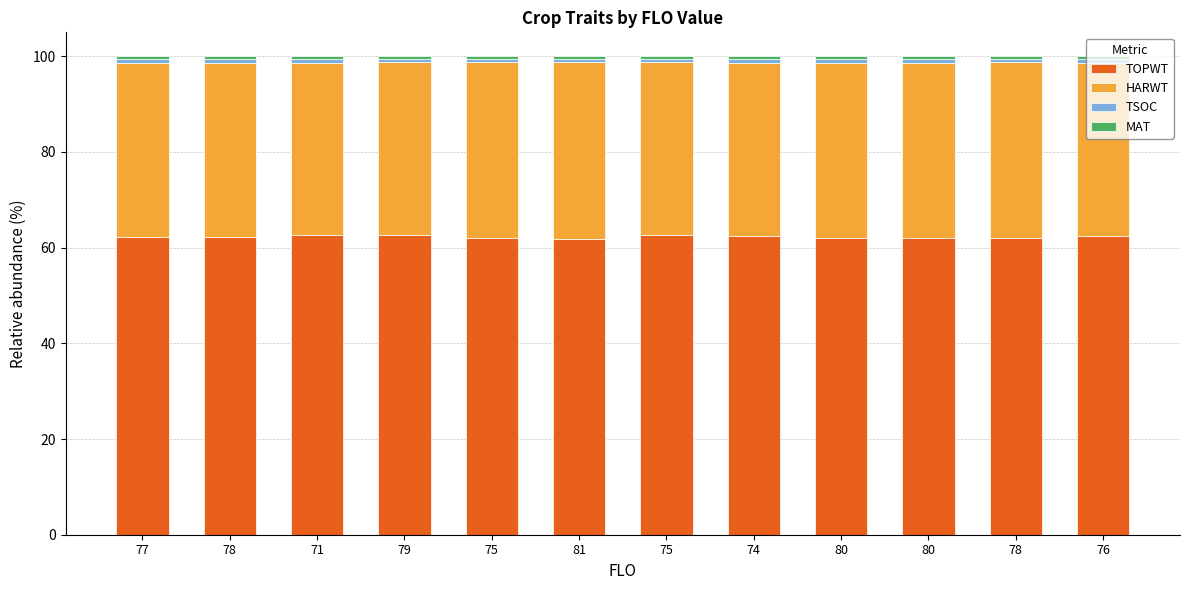

Rank the series by their maximum value, from lowest to highest.

MAT, TSOC, HARWT, TOPWT